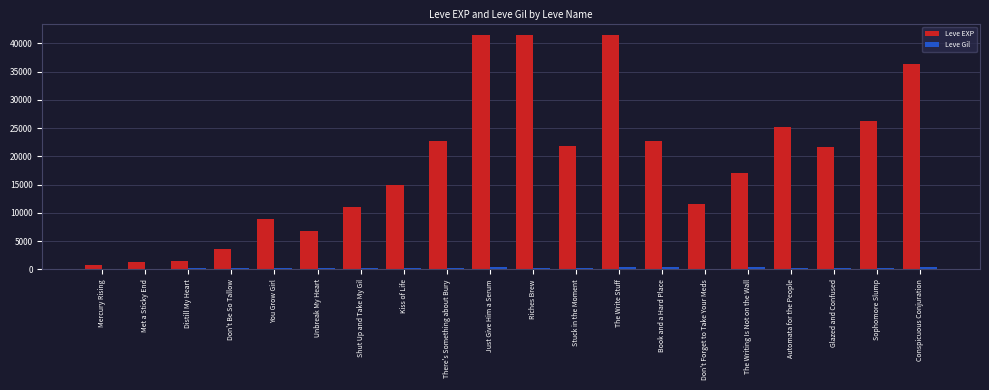

Between Distill My Heart and There's Something about Bury, which series saw the biggest shift?

Leve EXP